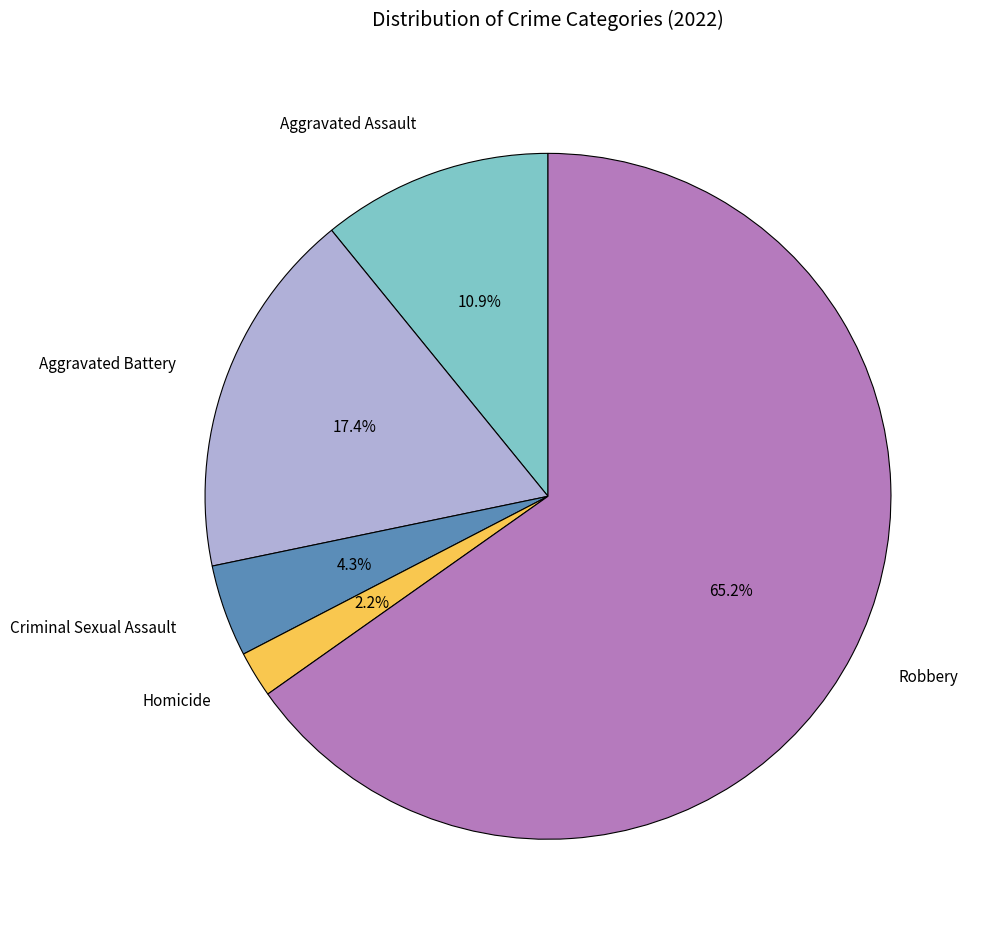

Is the sum of Robbery and Aggravated Battery greater than half?

Yes